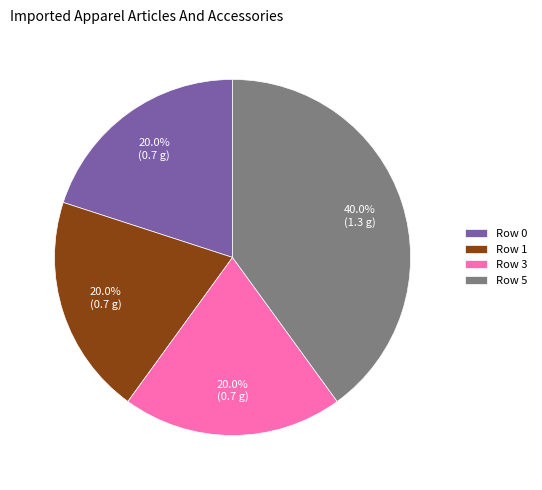

To the nearest percent, what percentage of the pie is Row 1?

20%